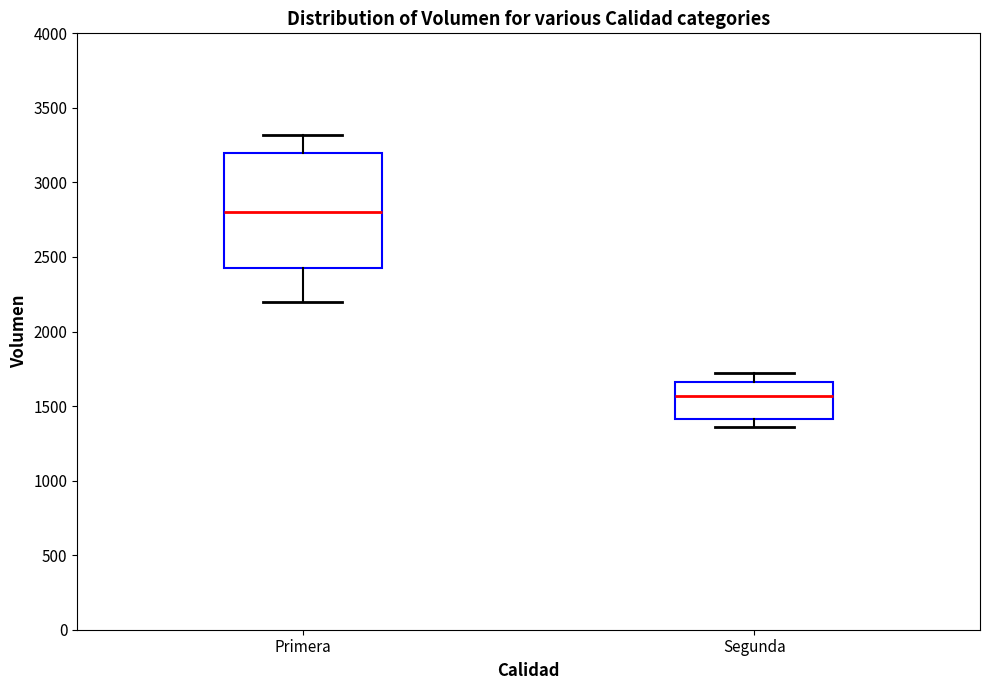

Which box is the tallest, from its lower edge to its upper edge?

Primera